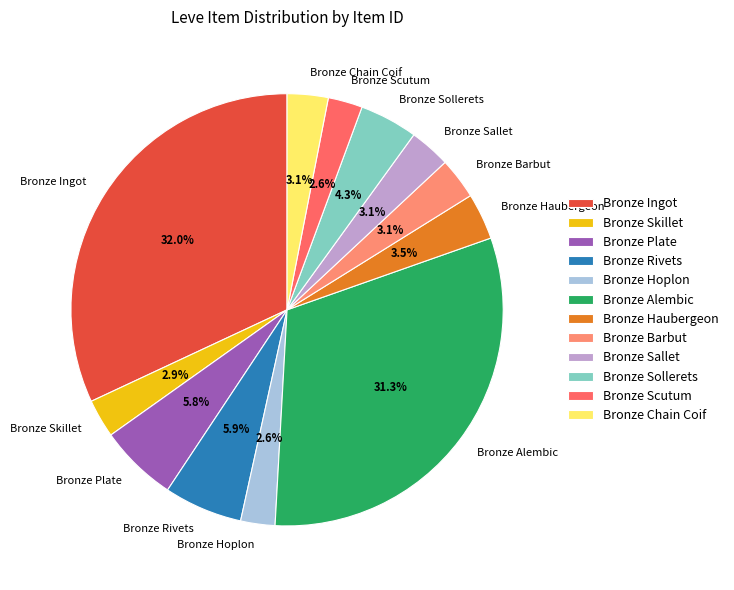

Is there any slice that represents more than half of the pie?

No